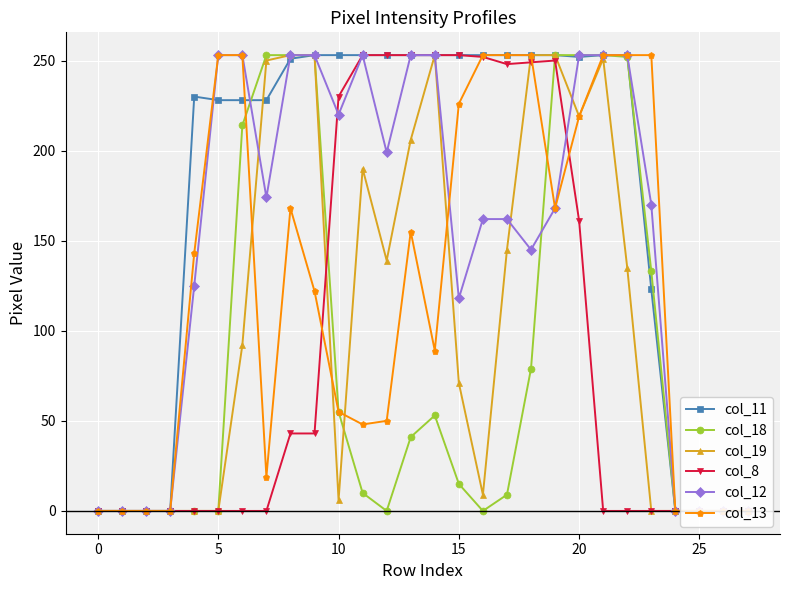

What is the maximum value for col_8?

253